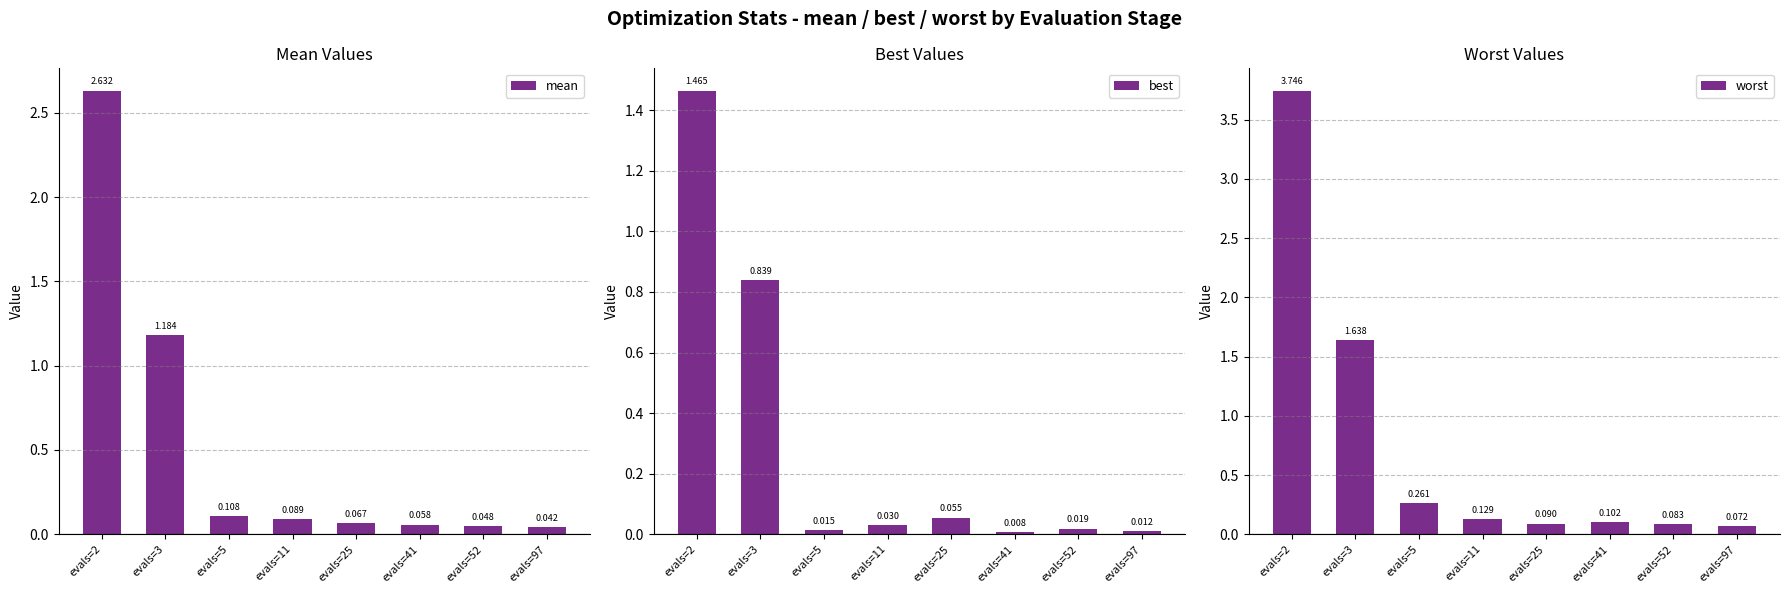

At which category is the sum across all series the highest?

evals=2